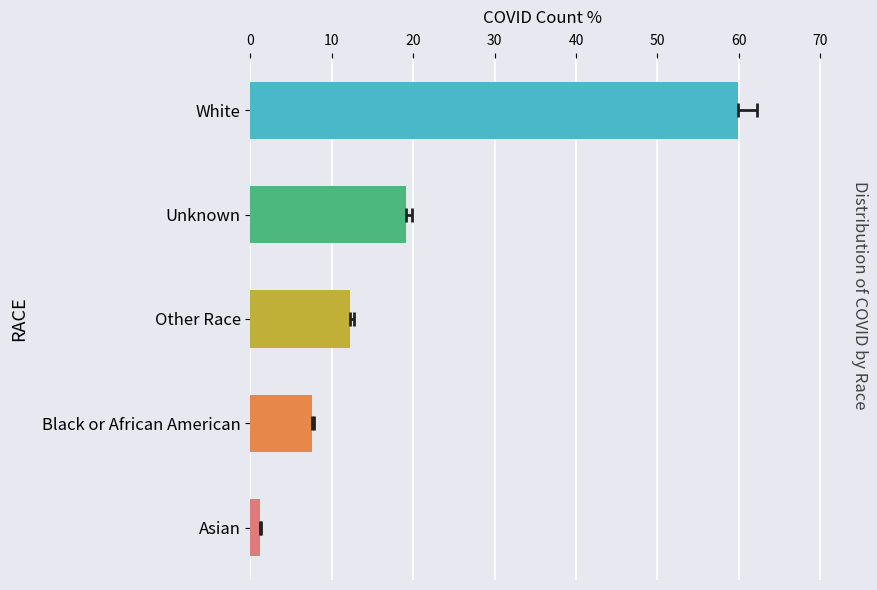

What is the minimum value shown in the chart?

1.2